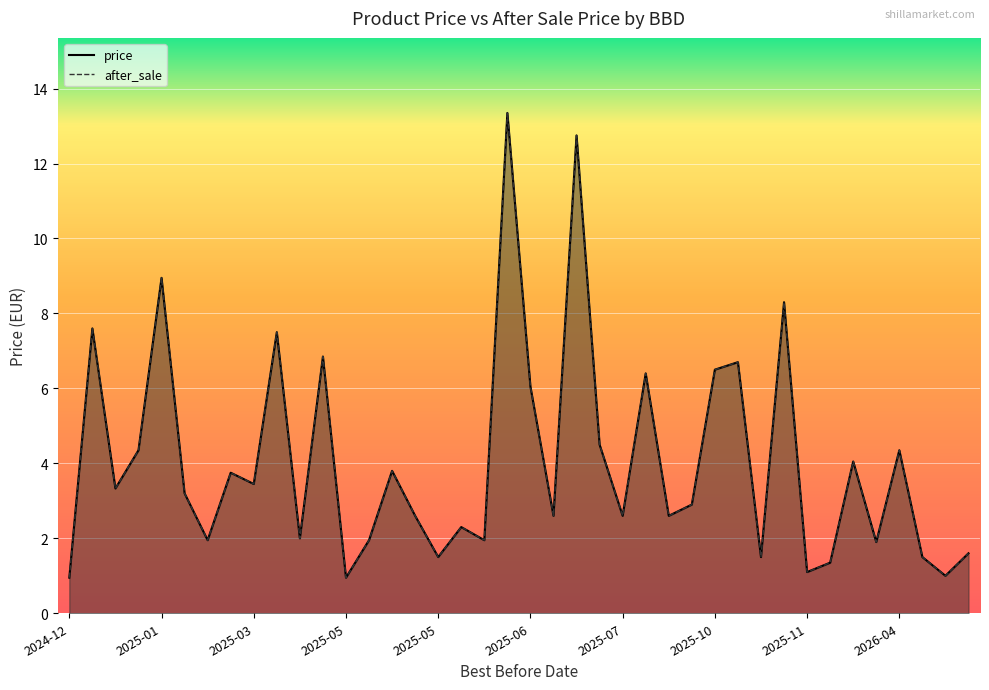

Reading left to right, transcribe all the data shown in this chart.

price: 0.9	7.6	3.3	4.3	8.9	3.2	1.9	3.8	3.5	7.5	2.0	6.8	0.9	1.9	3.8	2.6	1.5	2.3	1.9	13.3	6.0	2.6	12.8	4.5	2.6	6.4	2.6	2.9	6.5	6.7	1.5	8.3	1.1	1.4	4.0	1.9	4.3	1.5	1.0	1.6
after_sale: 0.9	7.6	3.3	4.3	8.9	3.2	1.9	3.8	3.5	7.5	2.0	6.8	0.9	1.9	3.8	2.6	1.5	2.3	1.9	13.3	6.0	2.6	12.8	4.5	2.6	6.4	2.6	2.9	6.5	6.7	1.5	8.3	1.1	1.4	4.0	1.9	4.3	1.5	1.0	1.6